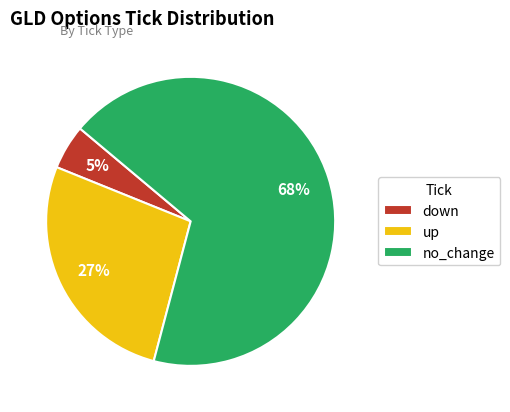

Count the number of slices in the pie.

3